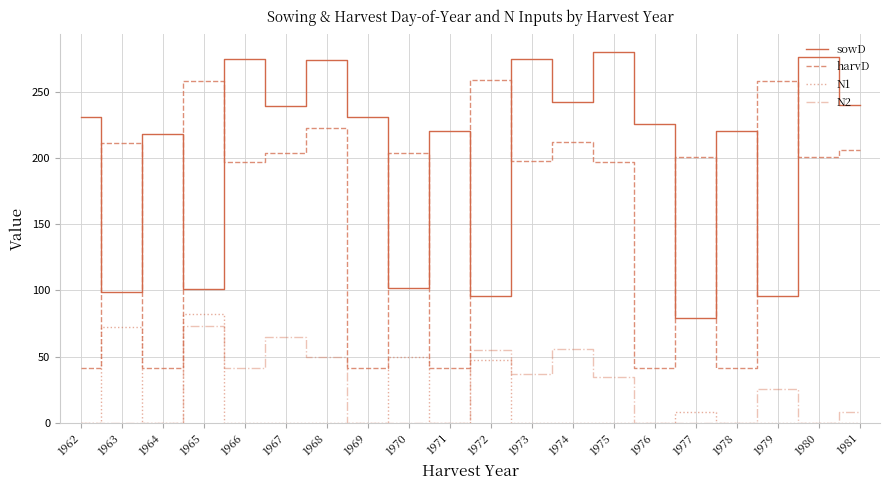

What value does the harvD series have at 1966?

197.0